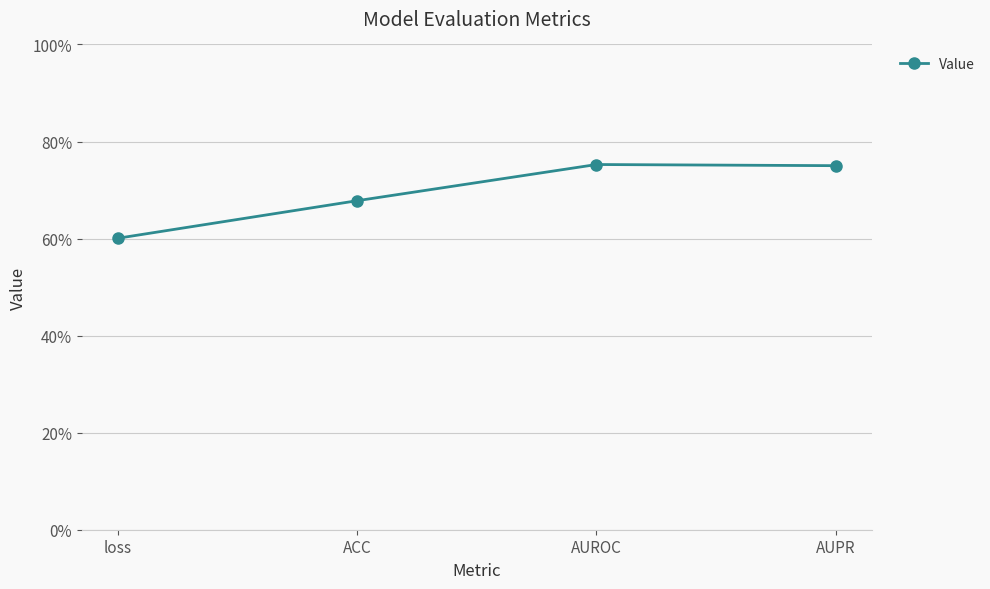

What is the label of the 1st point from the left?

loss